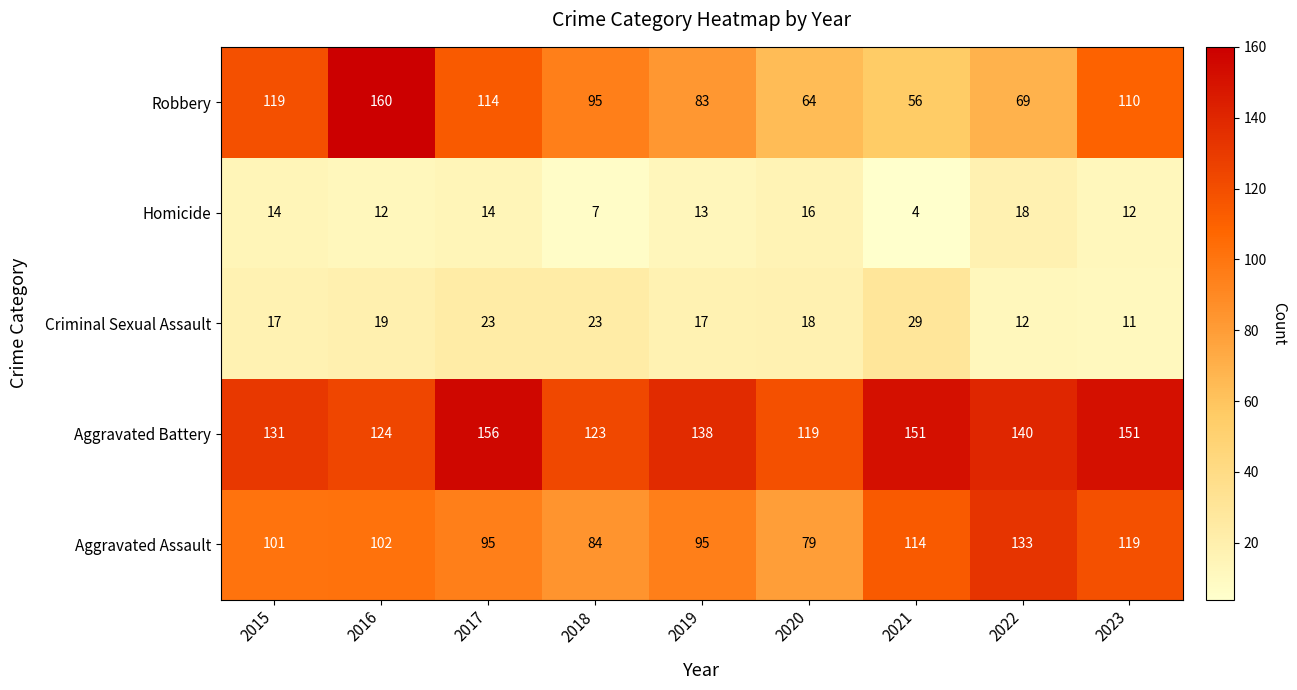

What is the difference between the maximum and second lowest values in the Aggravated Battery series?

33